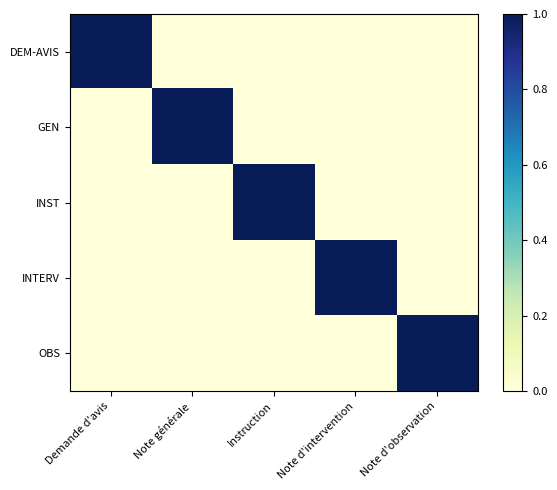

Reading left to right, transcribe all the data shown in this chart.

DEM-AVIS: Demande d'avis=1	Note générale=0	Instruction=0	Note d'intervention=0	Note d'observation=0
GEN: Demande d'avis=0	Note générale=1	Instruction=0	Note d'intervention=0	Note d'observation=0
INST: Demande d'avis=0	Note générale=0	Instruction=1	Note d'intervention=0	Note d'observation=0
INTERV: Demande d'avis=0	Note générale=0	Instruction=0	Note d'intervention=1	Note d'observation=0
OBS: Demande d'avis=0	Note générale=0	Instruction=0	Note d'intervention=0	Note d'observation=1